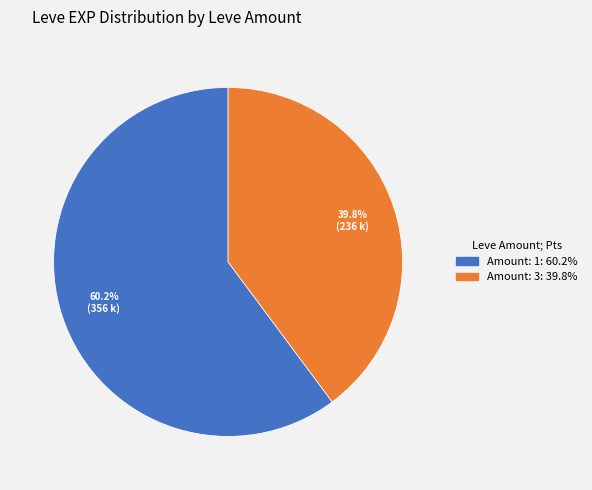

Is there any slice that represents more than half of the pie?

Yes